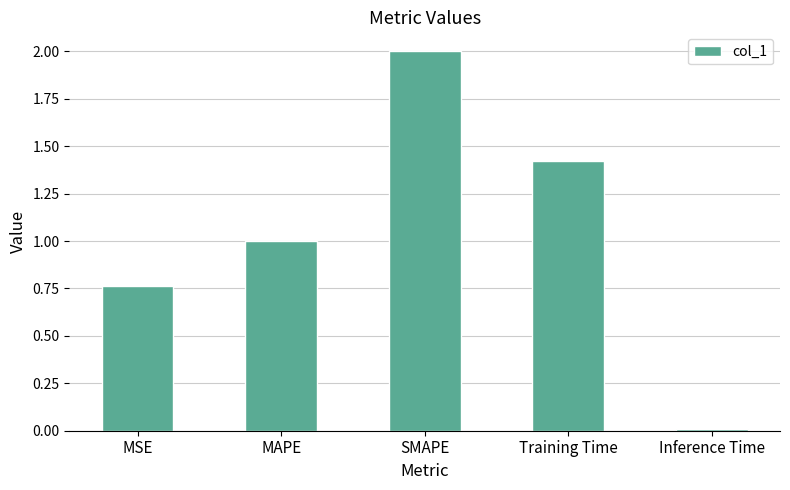

Does the chart contain stacked bars?

No